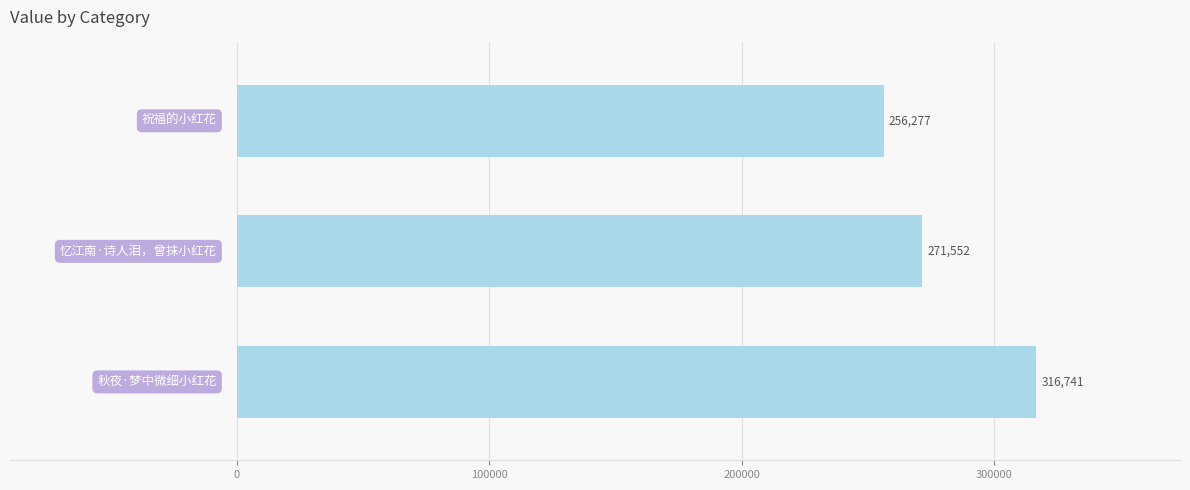

Reading top to bottom, what are all the values shown in this chart?

256277	271552	316741